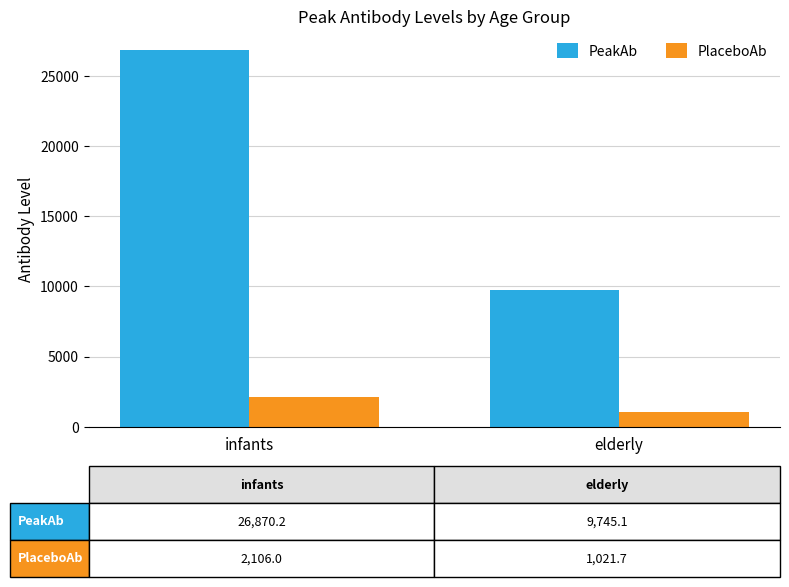

How many categories are shown in the chart?

2